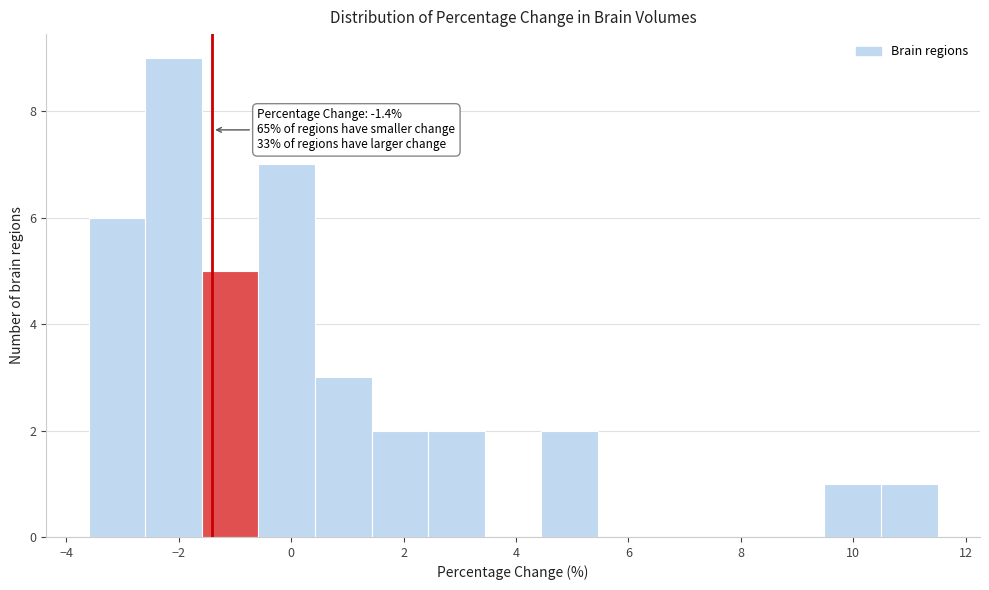

Which range on the x-axis has the tallest bar?

-2.6 to -1.6